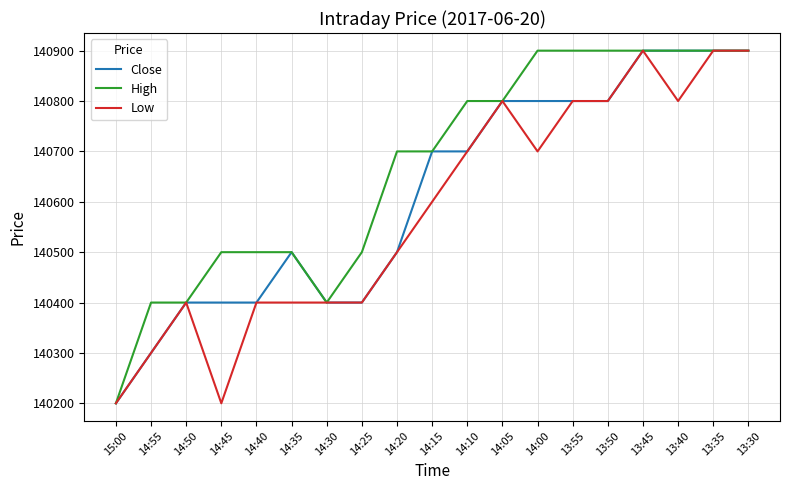

What is the maximum value shown in the chart?

140900